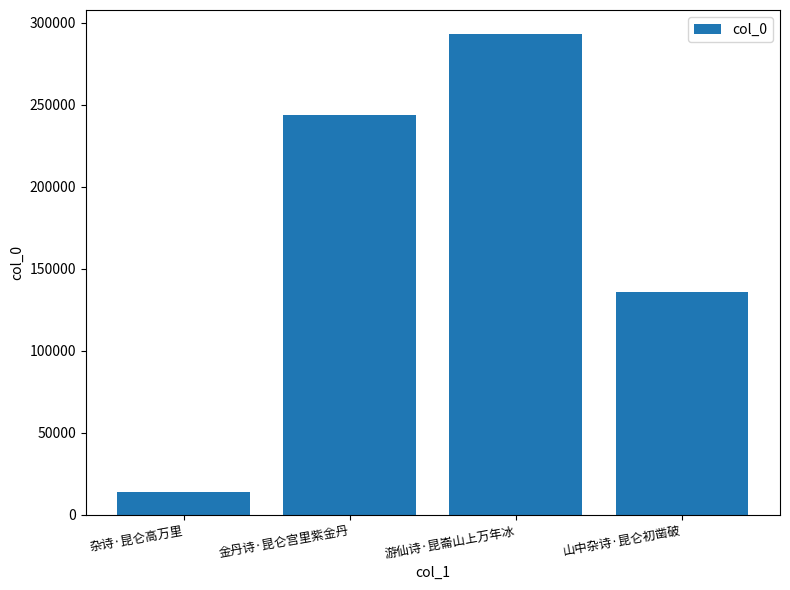

What is the difference between the second highest and minimum values?

229716